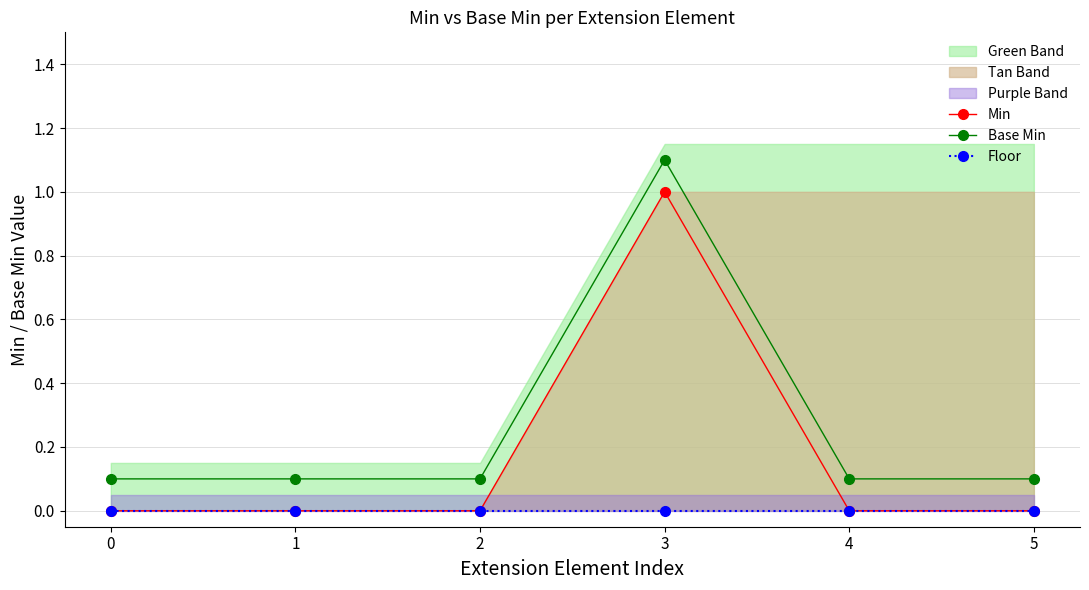

True or false: Min and Floor intersect in this chart.

False